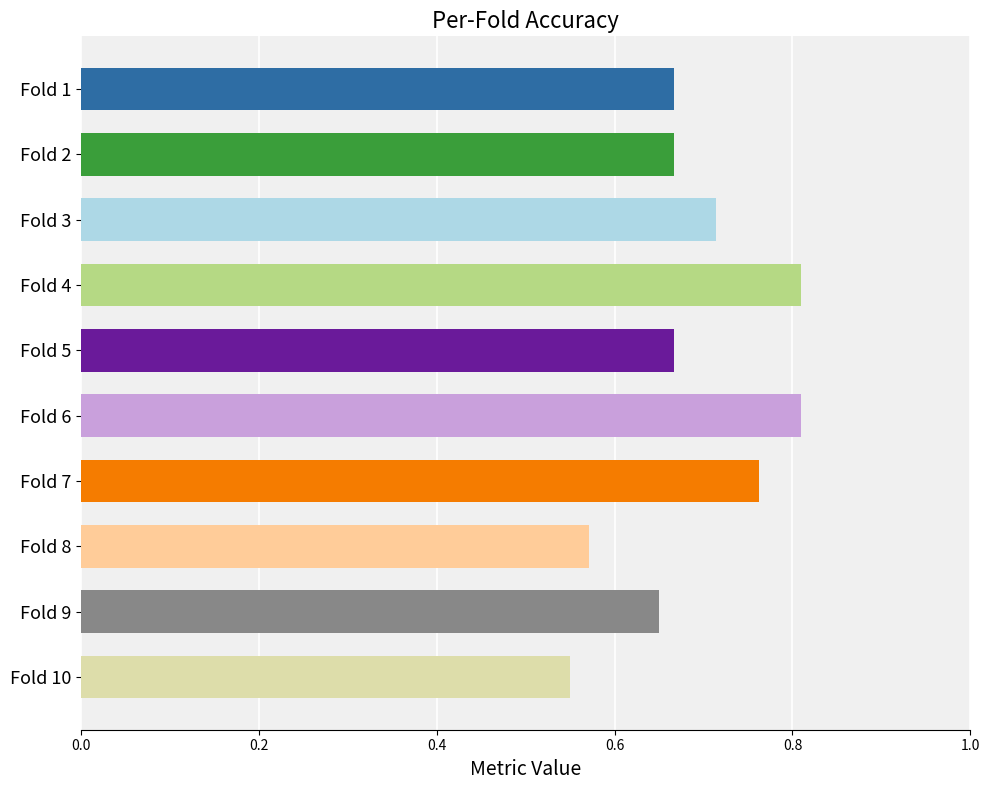

Count the values in the range 0 to 1.

10